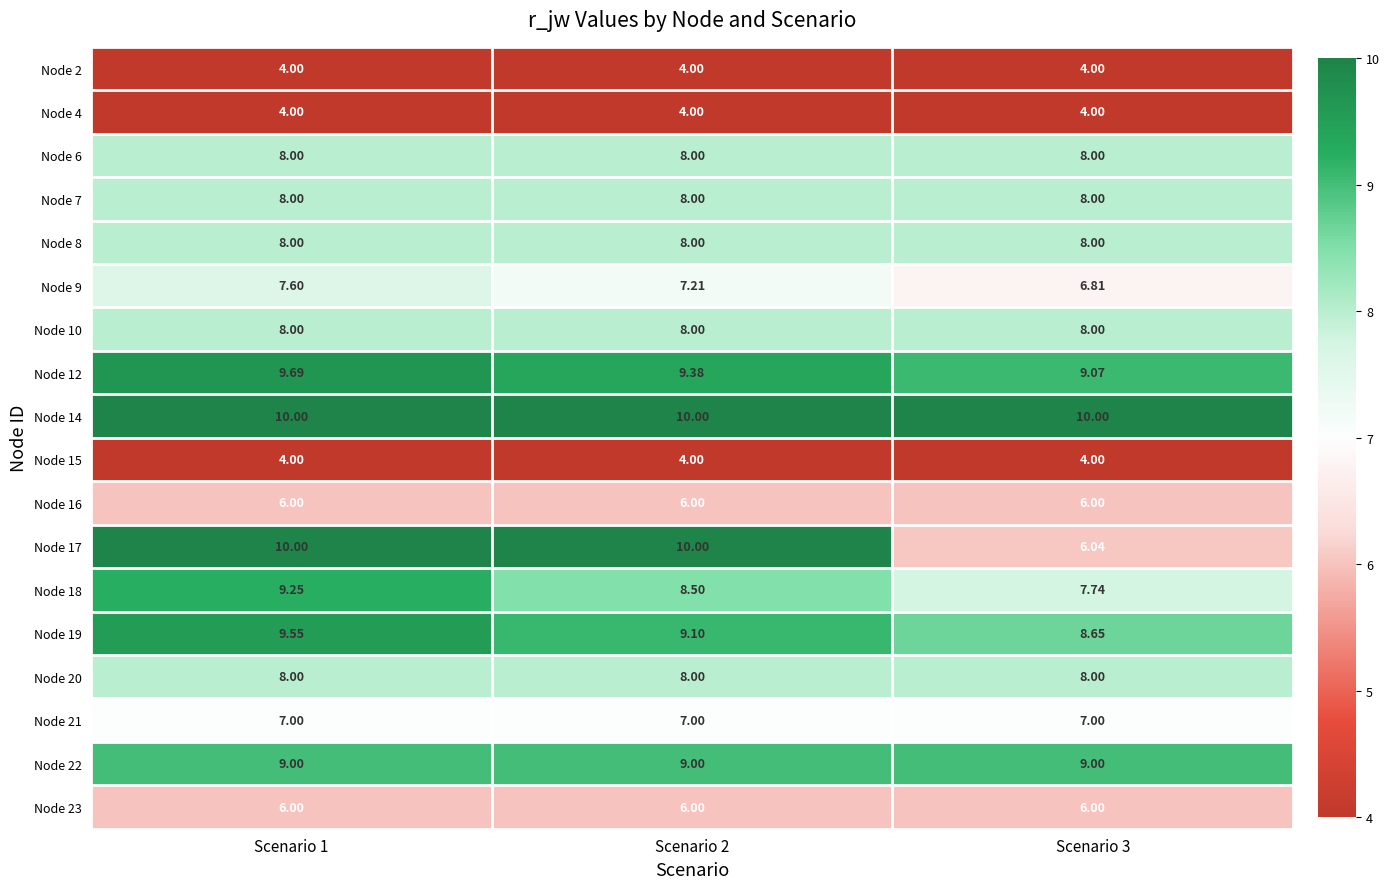

Which series has the largest total across all categories?

Node 14